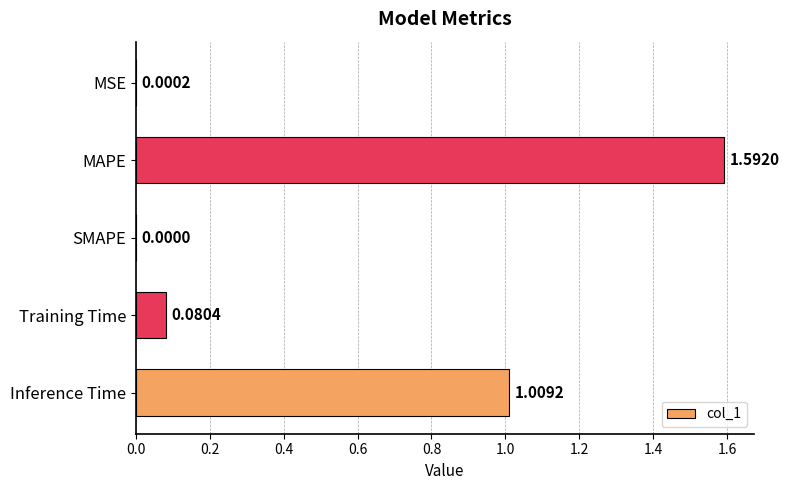

How many series are shown in this chart?

1